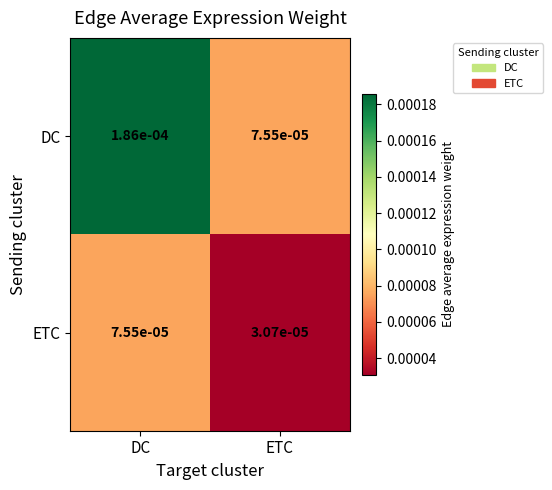

At which category does the chart reach its peak across all series?

DC